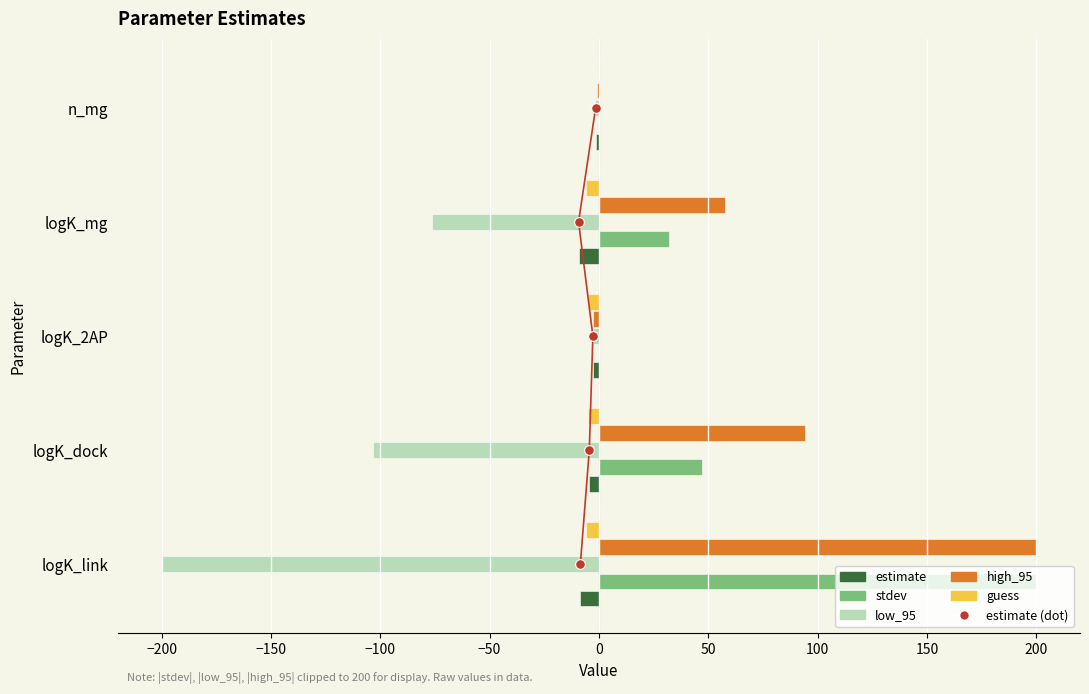

What is the difference between the maximum and second lowest values in the guess series?

6.0